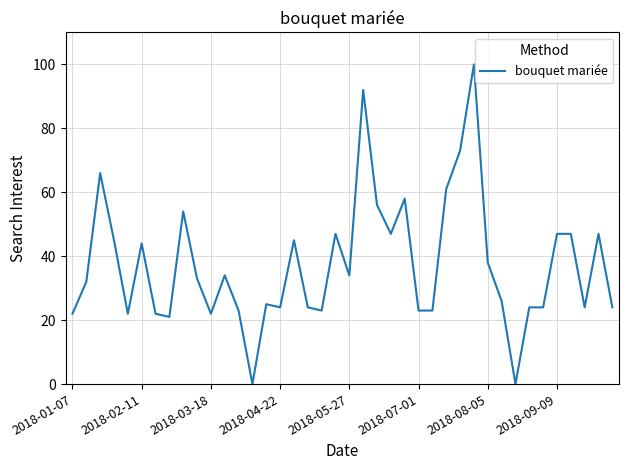

What is the difference between the maximum and minimum values?

100